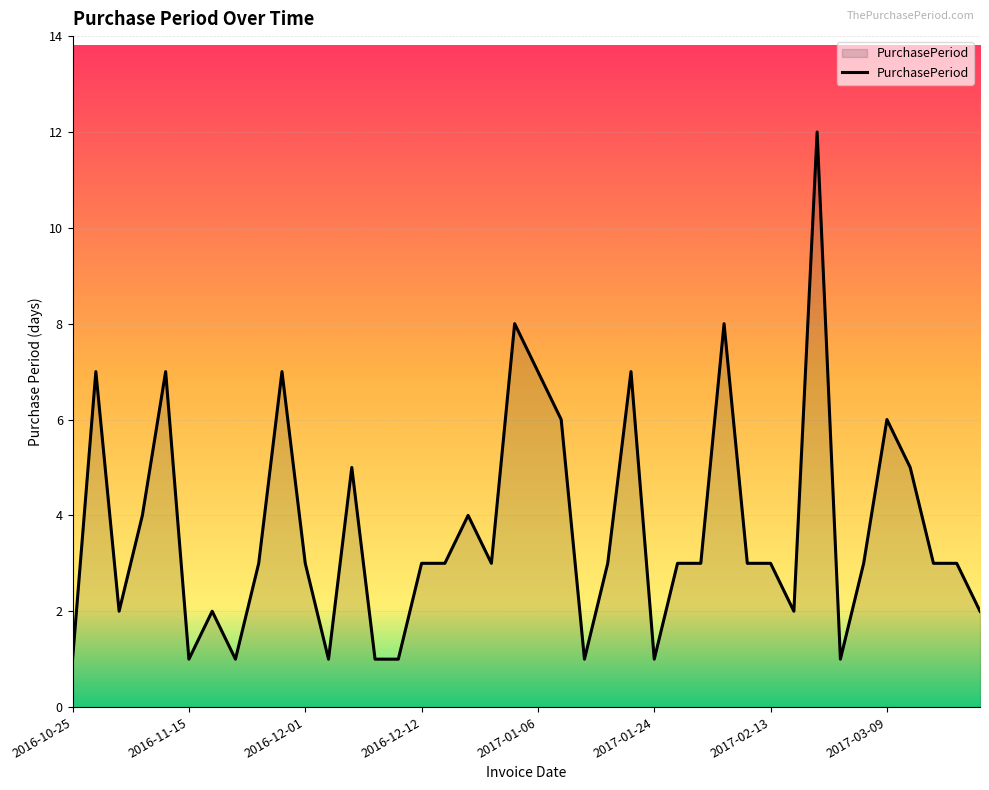

How many distinct data groups are displayed?

1